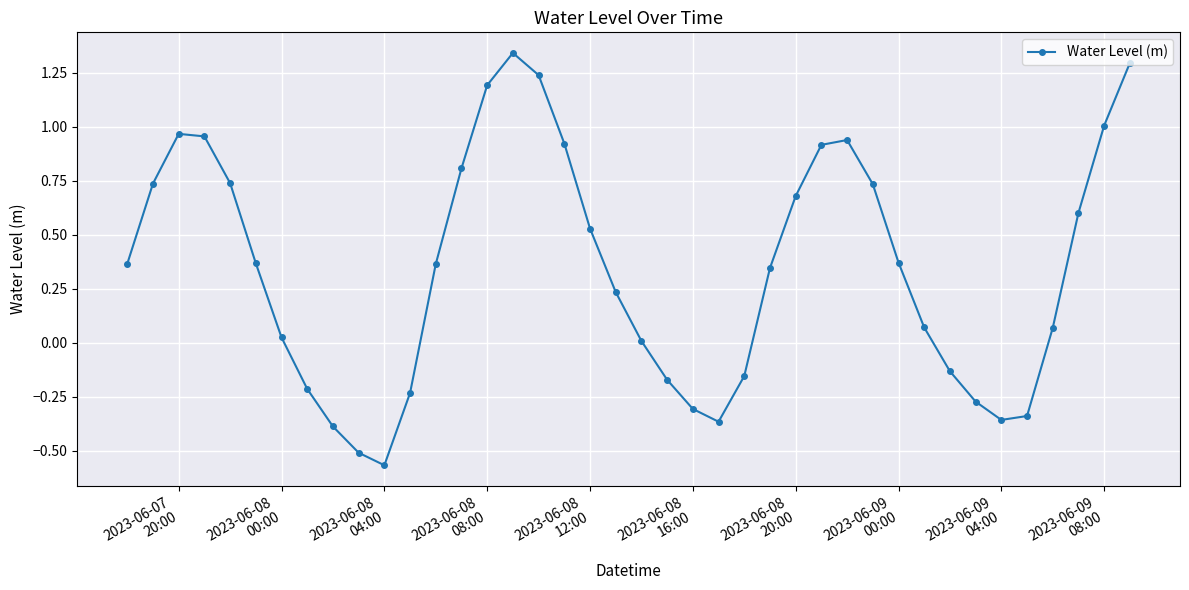

How many points are higher than both their immediate neighbors (excluding endpoints)?

3